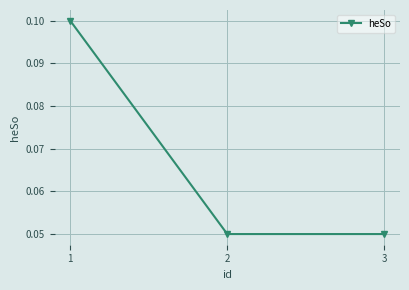

The value at 1 is 0.1. True or false?

True